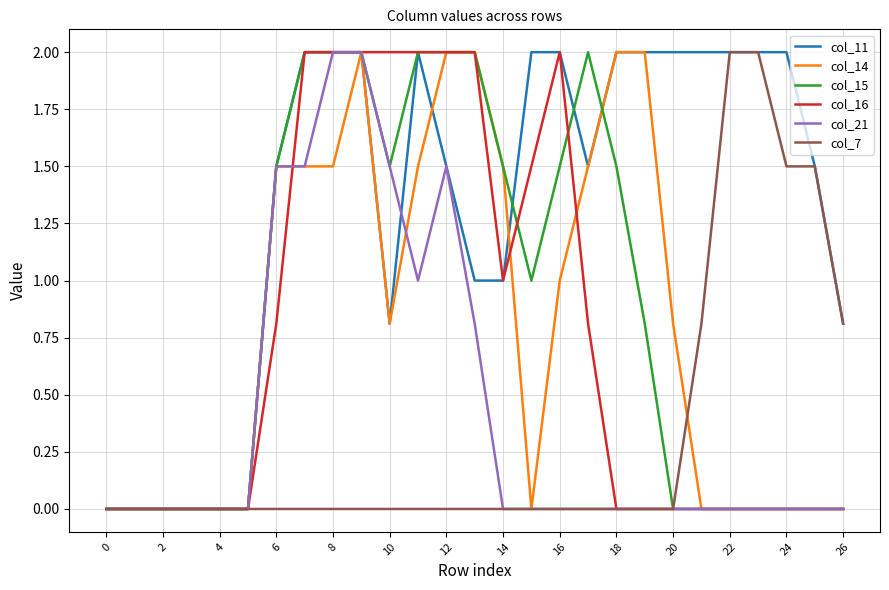

What is the highest value of the col_7 series?

2.0